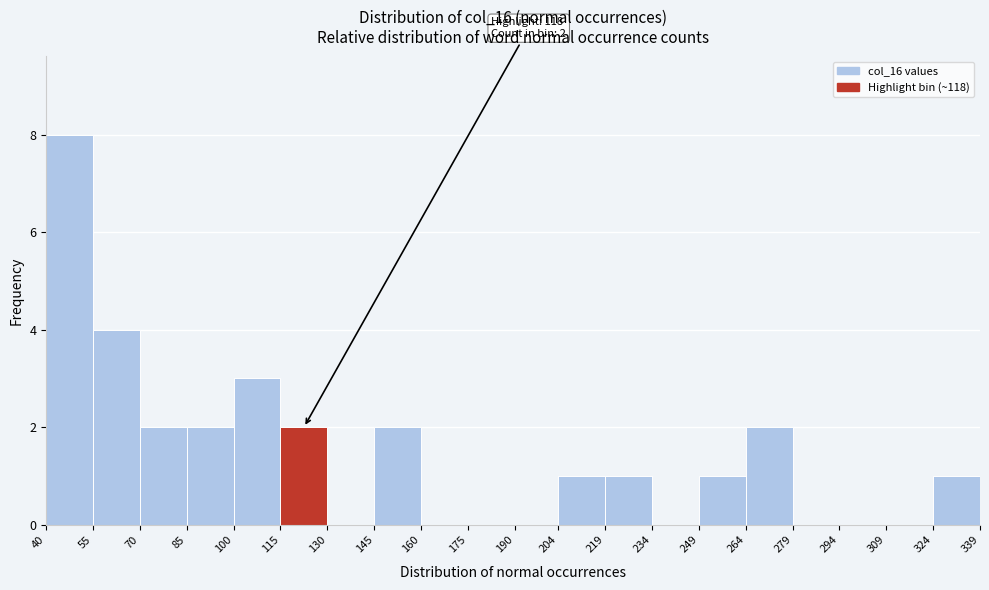

Over which range of the x-axis is the bar tallest?

40 to 55